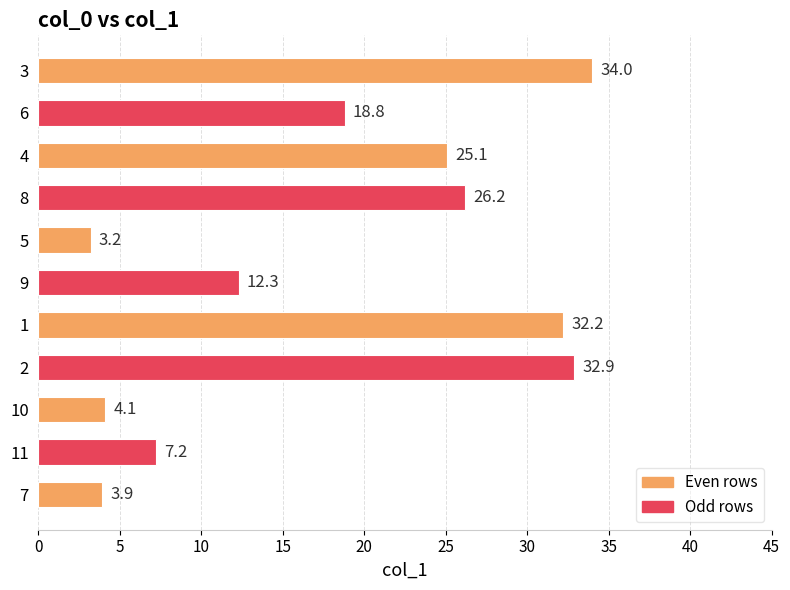

True or false: the data shows 32.2 at 1.

True